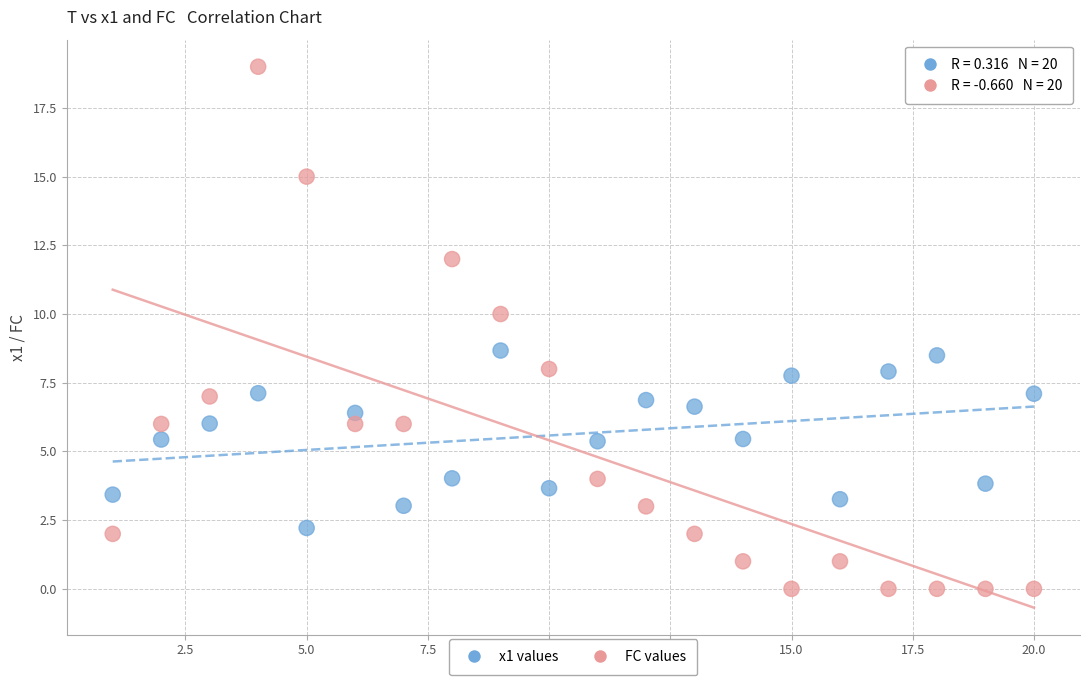

Which series reaches the minimum Y coordinate?

FC values